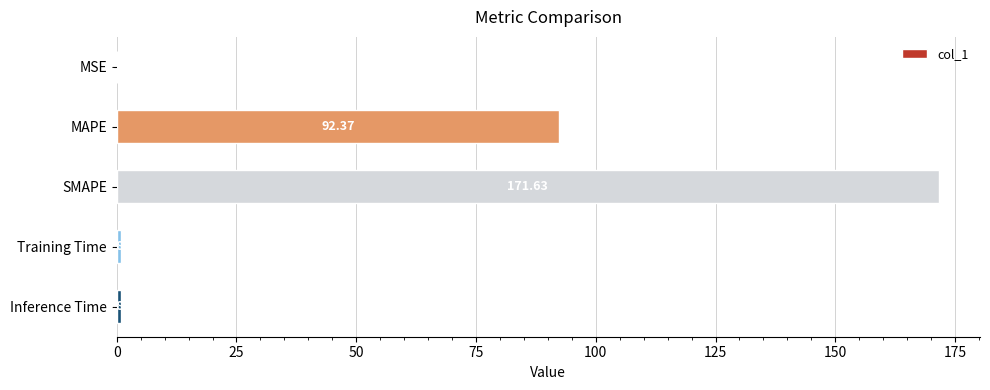

What is the greatest value displayed?

171.6